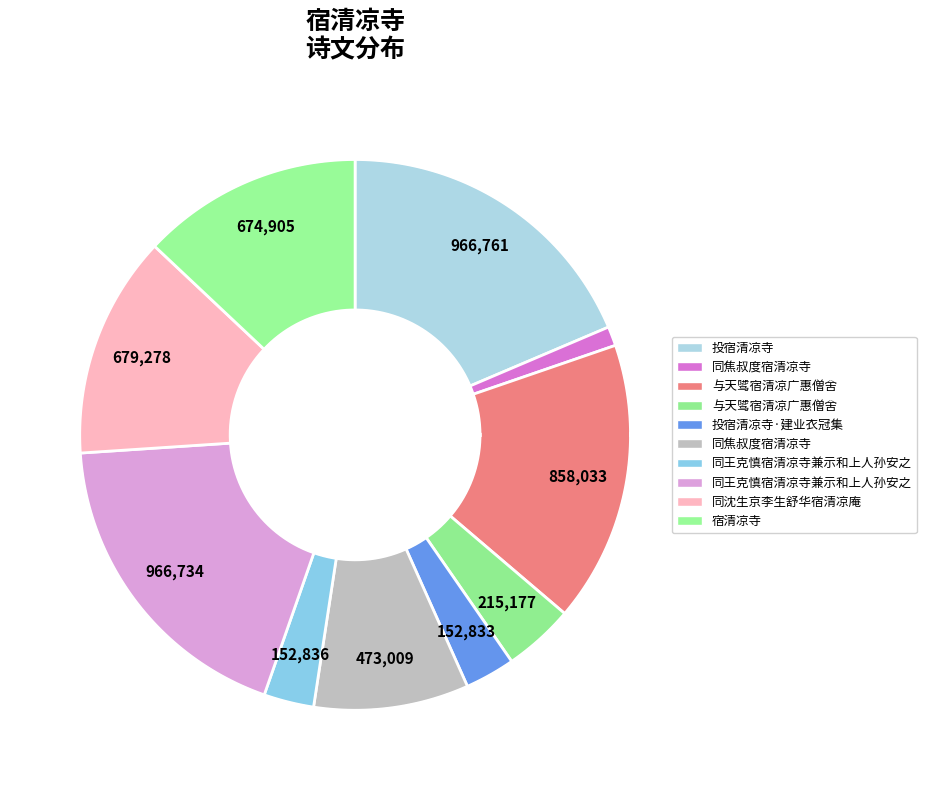

Is there a majority slice in this chart?

No